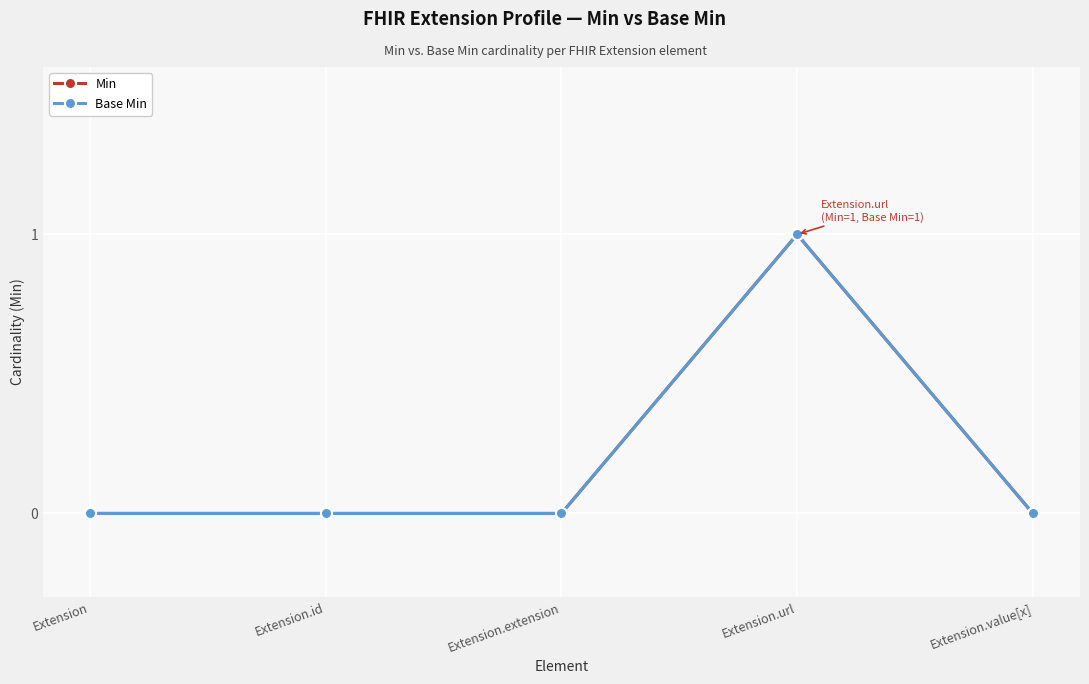

True or false: Min and Base Min intersect in this chart.

False